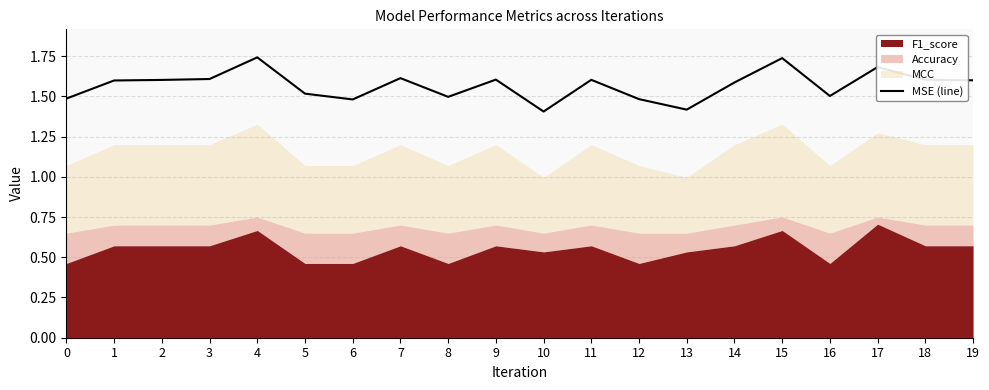

Does the chart have visible grid lines?

Yes